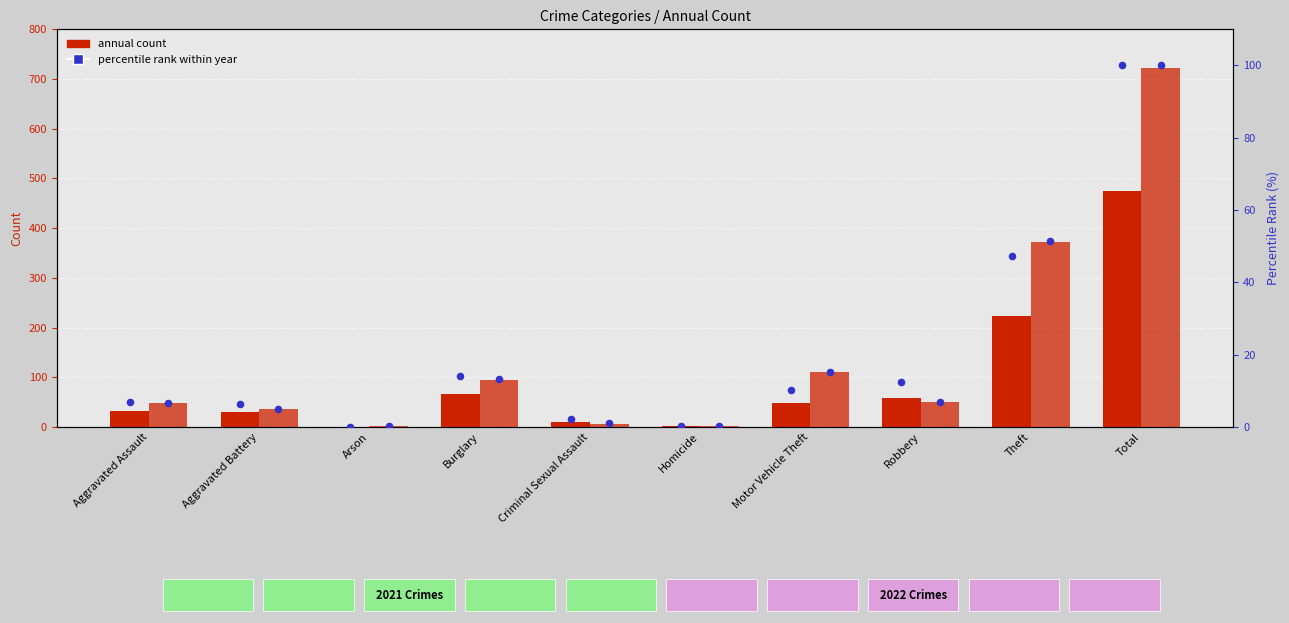

Which series has the largest total across all categories?

2022 Count